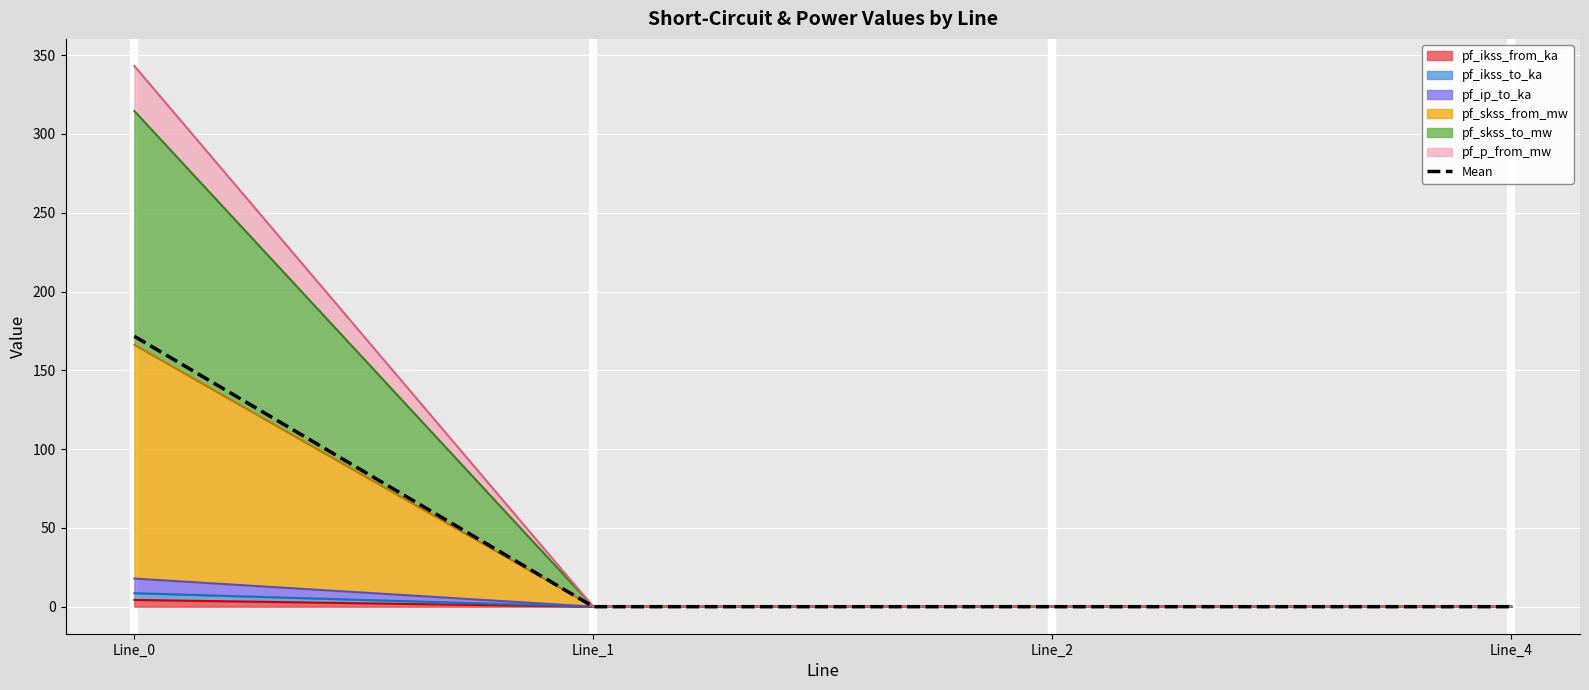

Reading right to left, transcribe all the data shown in this chart.

Line_4=0.0	Line_2=0.0	Line_1=0.0	Line_0=171.6